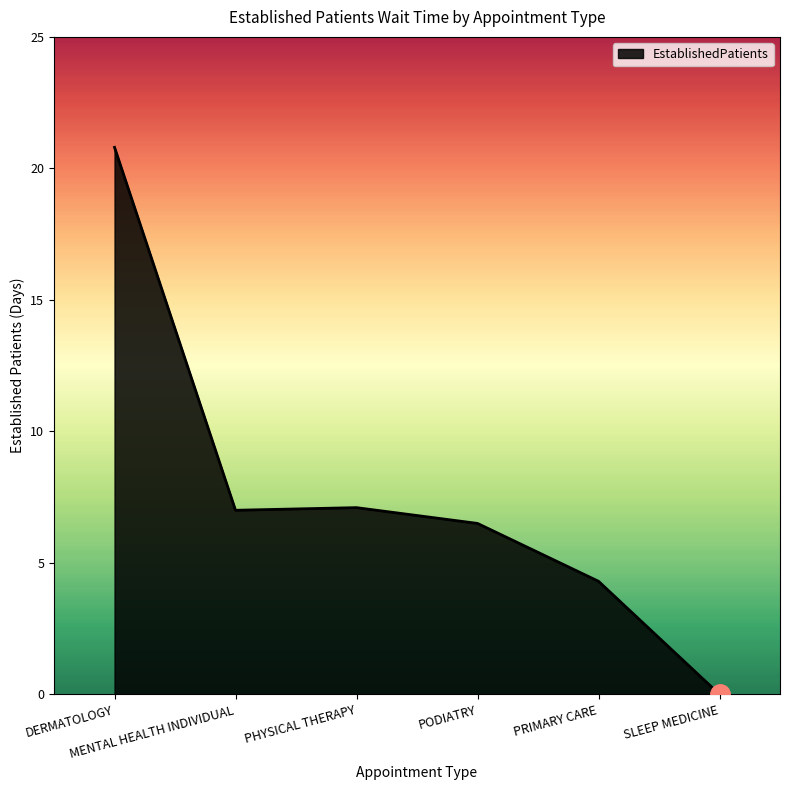

What is the difference between the second highest and minimum values?

7.1